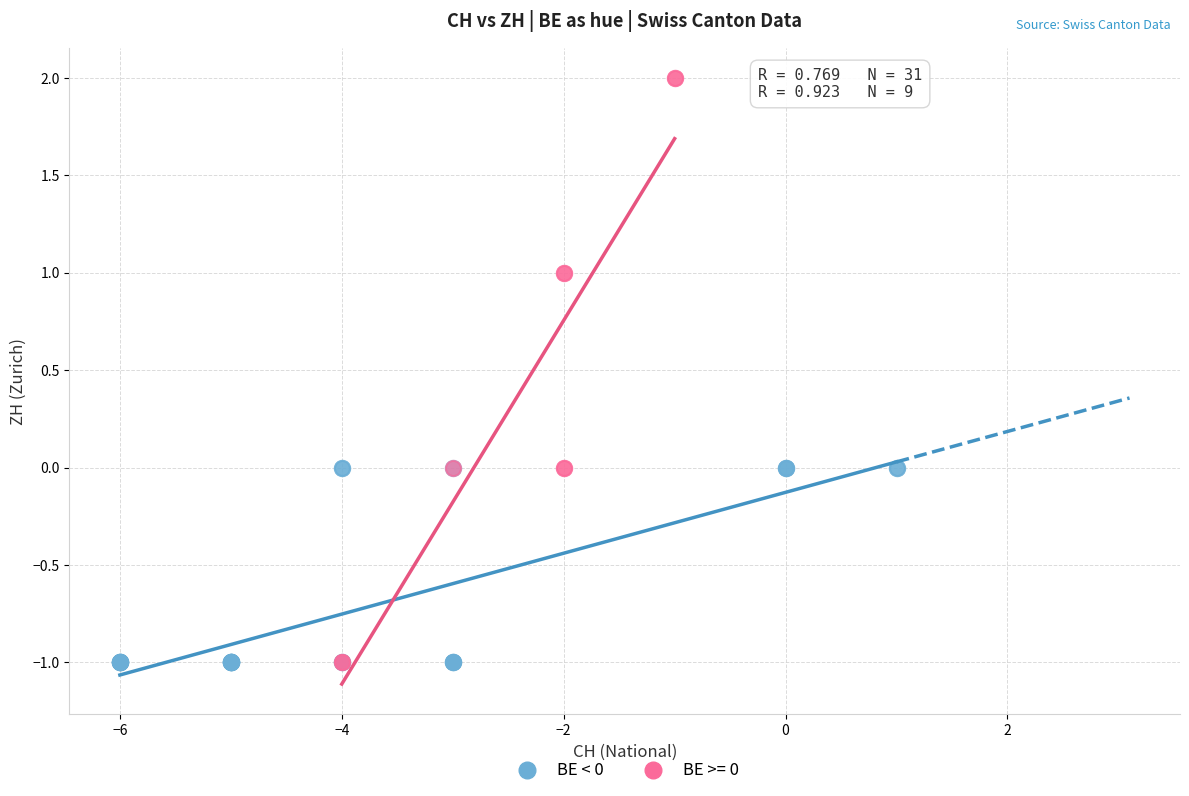

Which series has the widest spread of Y values?

BE >= 0